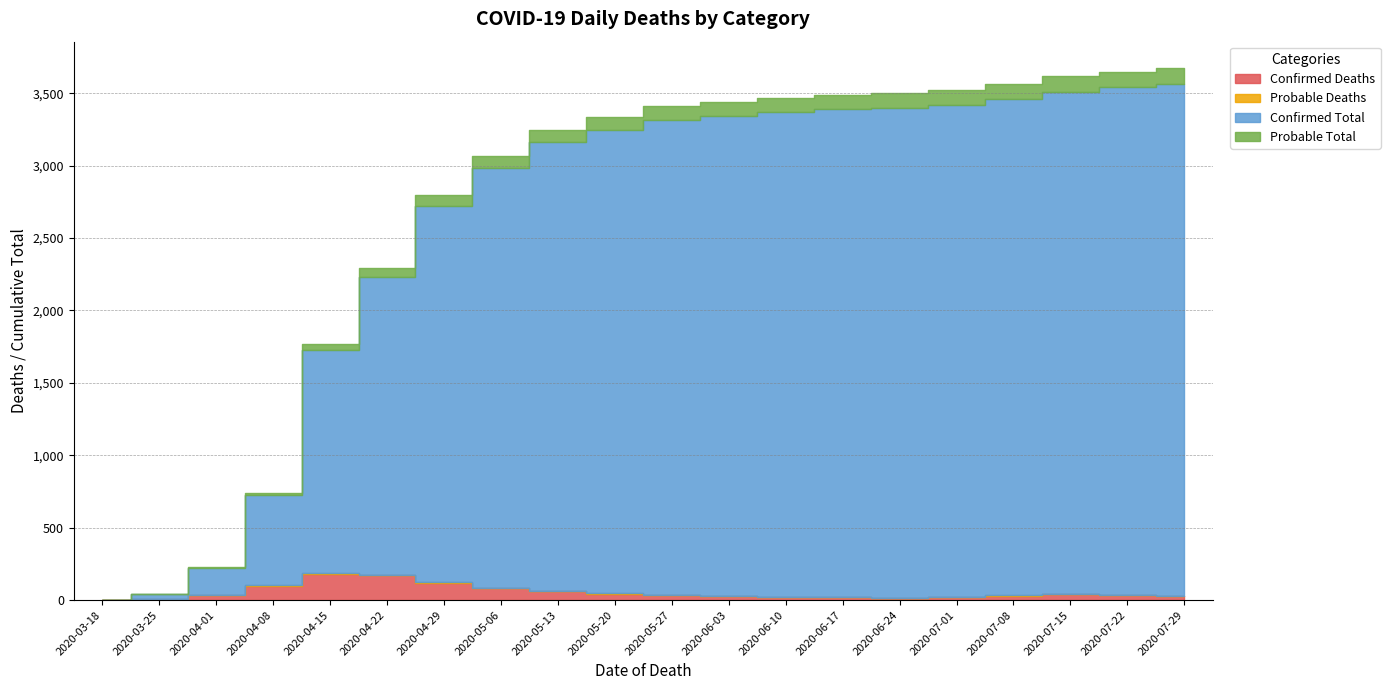

The Confirmed Total series shows 33 at 2020-03-25. True or false?

True